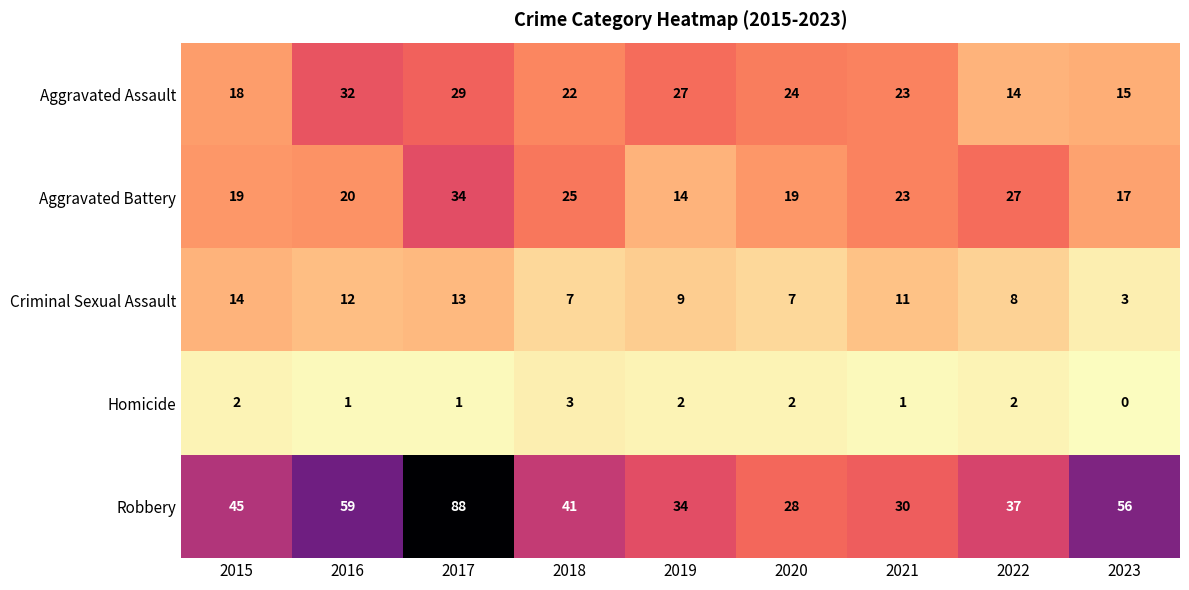

True or false: Robbery has a value of 59 at 2016.

True